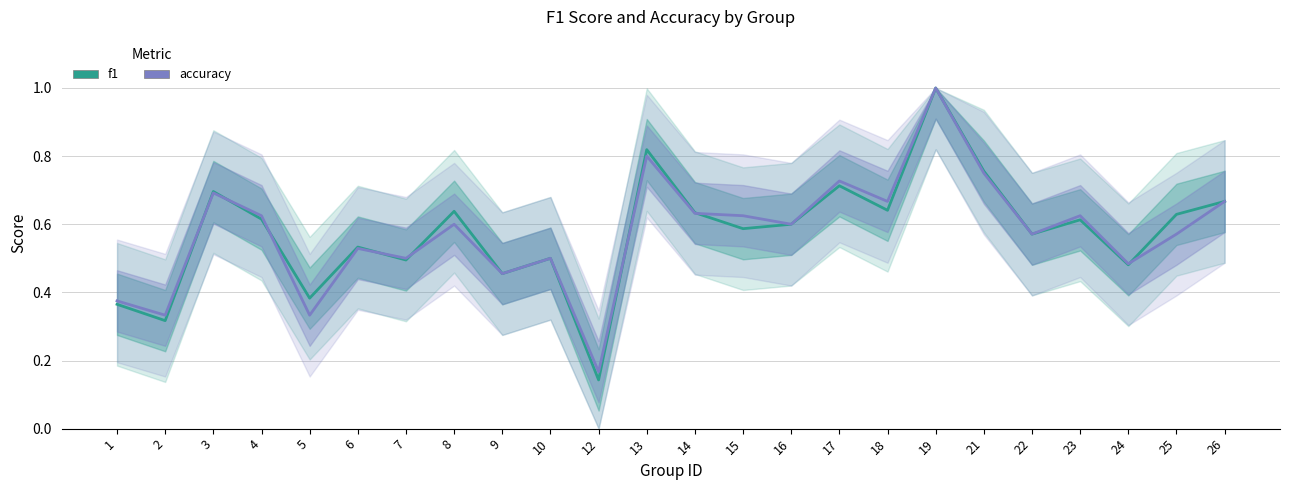

At how many categories does at least one series exceed 0?

24